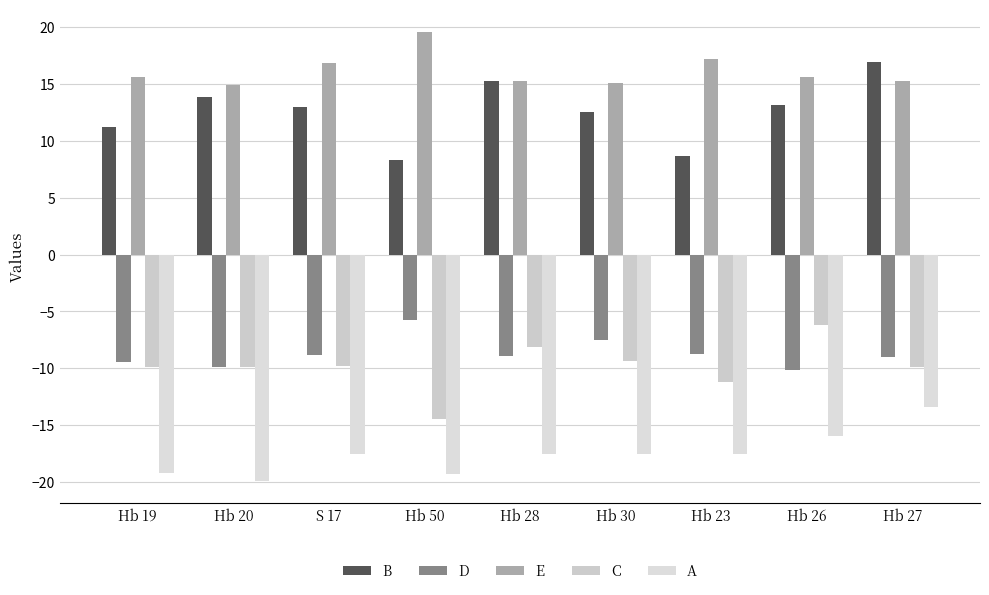

At Hb 26, list the series in order from largest to smallest.

E, B, C, D, A